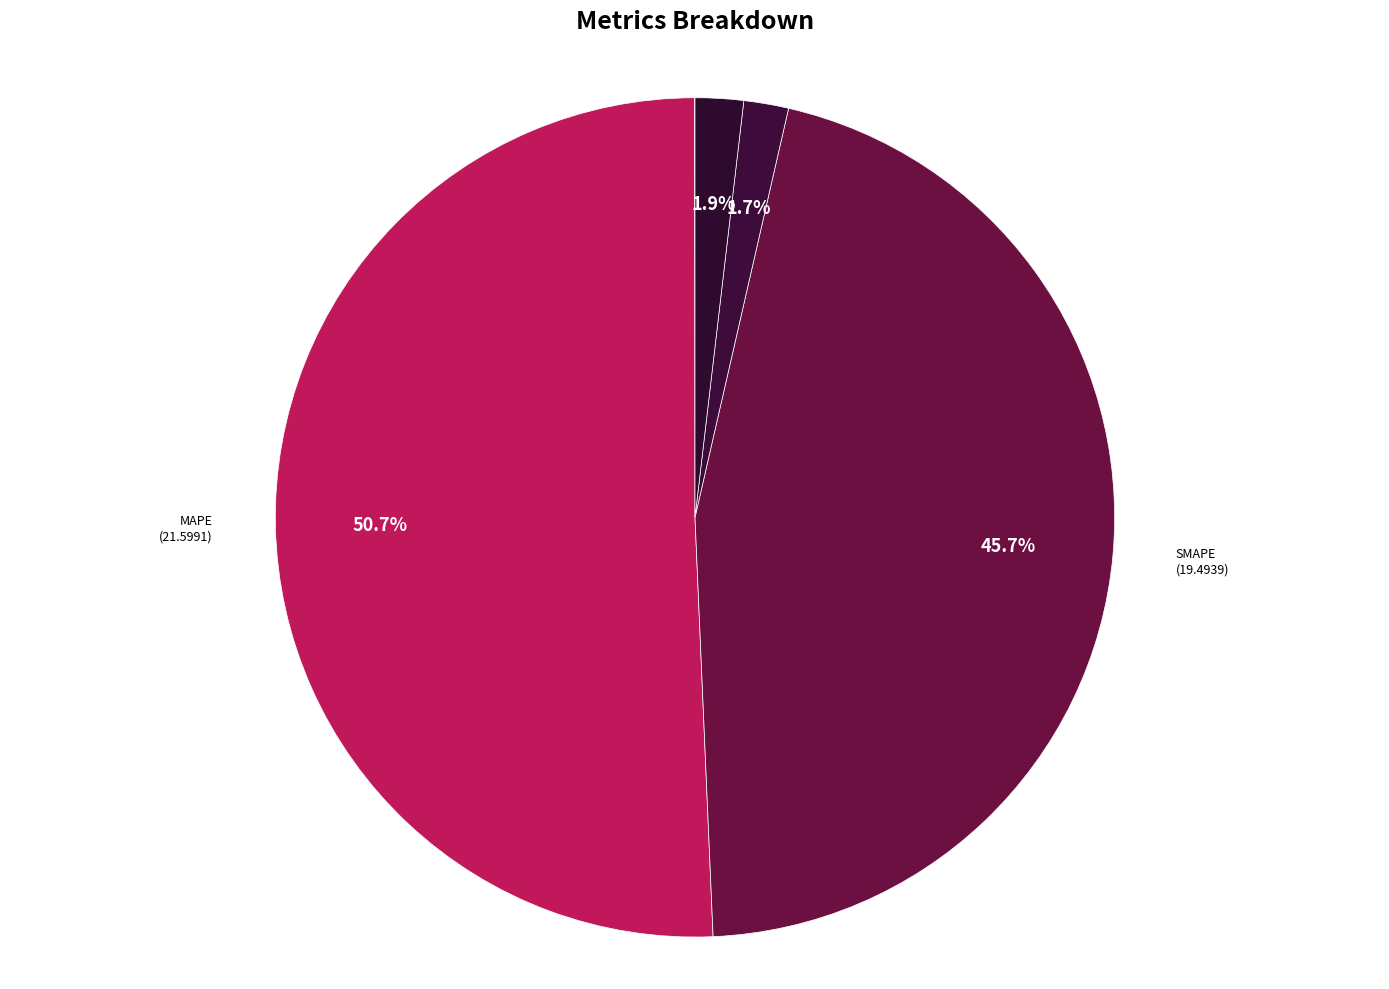

Which slice represents more than half of the pie?

MAPE